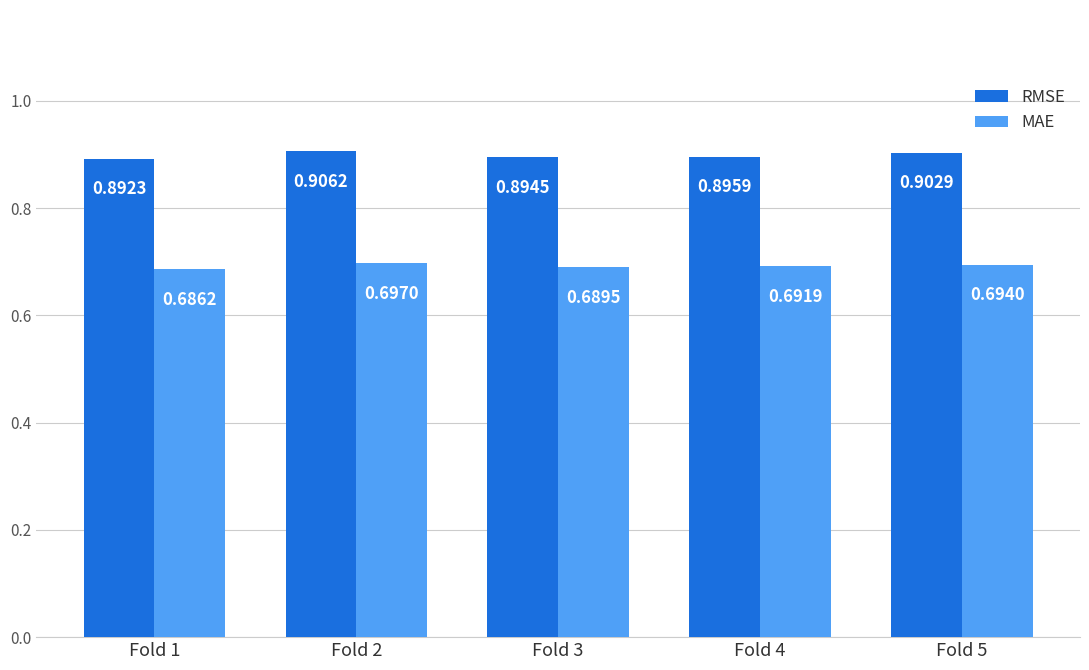

Does the chart contain any negative values?

No